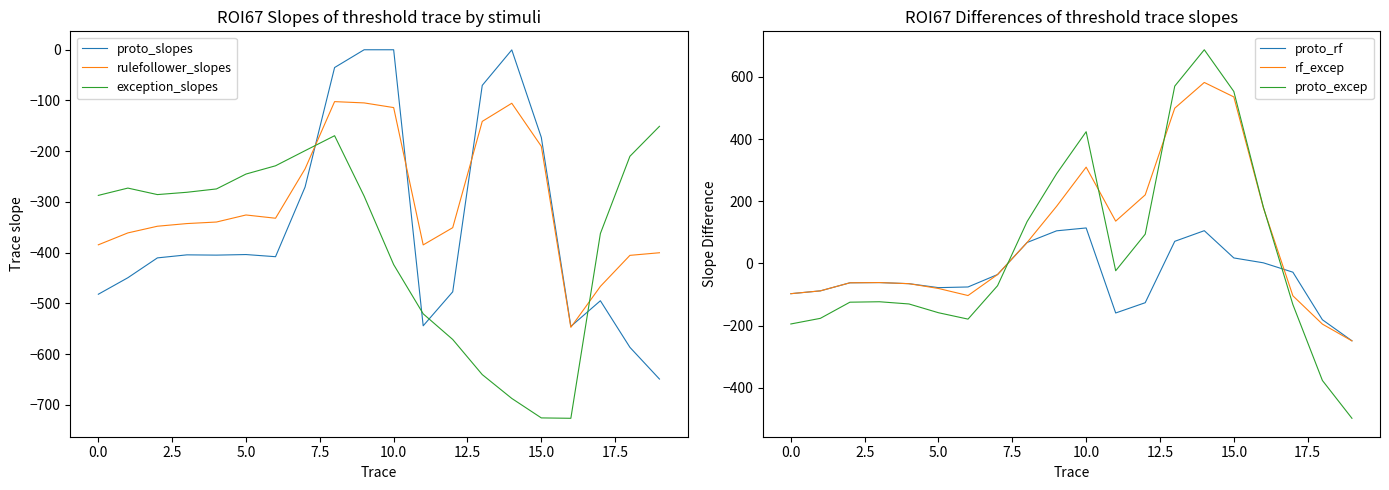

Which label corresponds to the largest value in the chart?

14